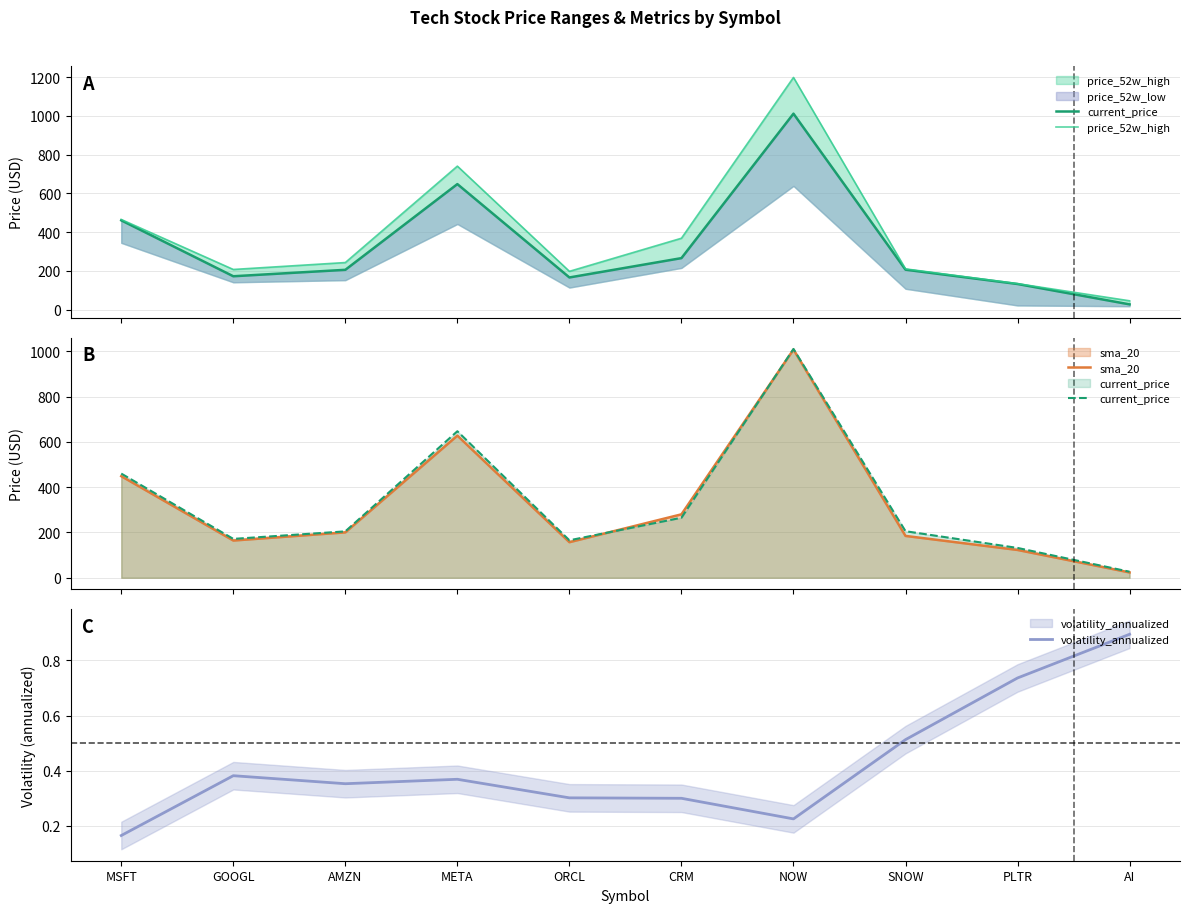

Does the chart have visible grid lines?

Yes